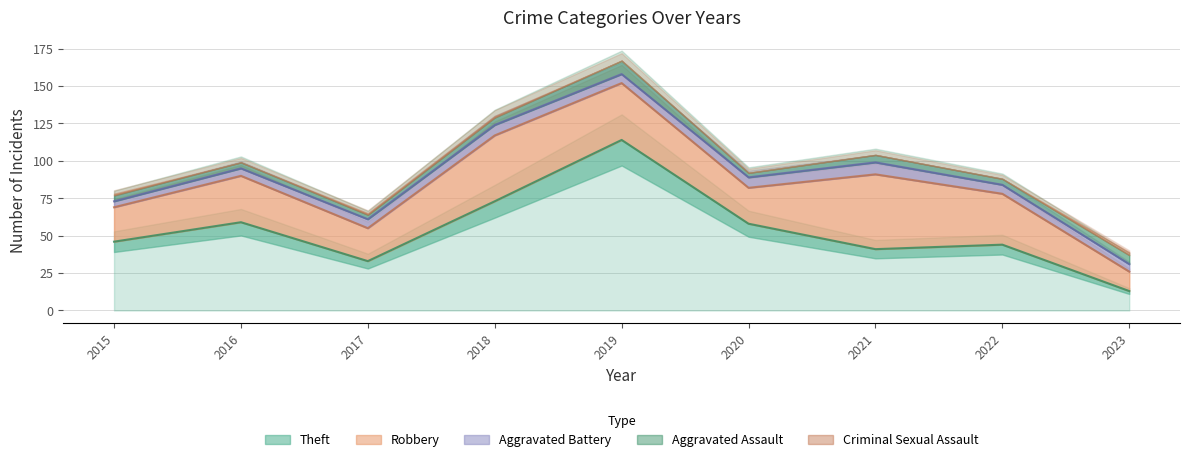

What is the difference between the Aggravated Assault values at 2022 and 2021?

1